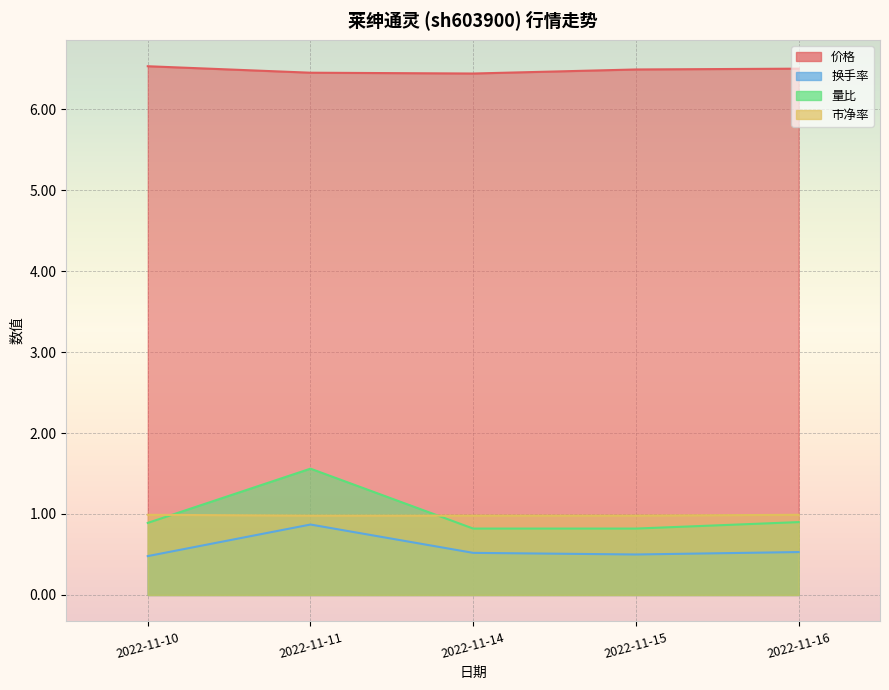

What is the value of the 价格 point at the 4th from the left?

6.5